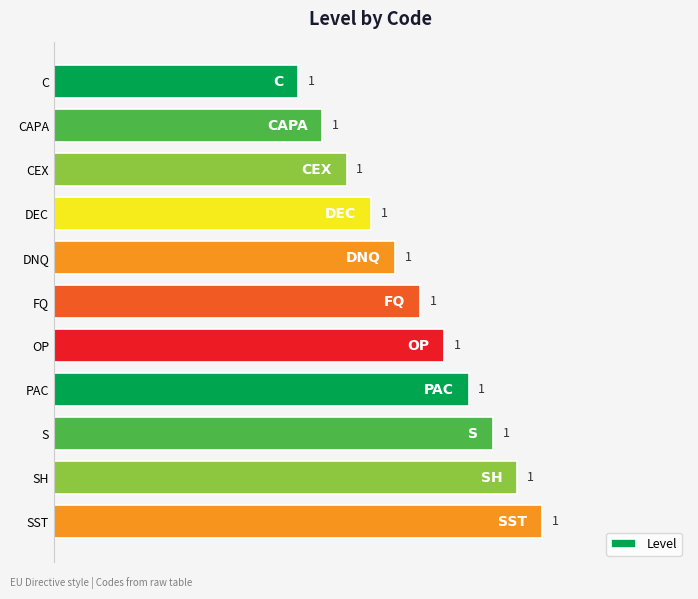

How many values are between 0 and 1?

11